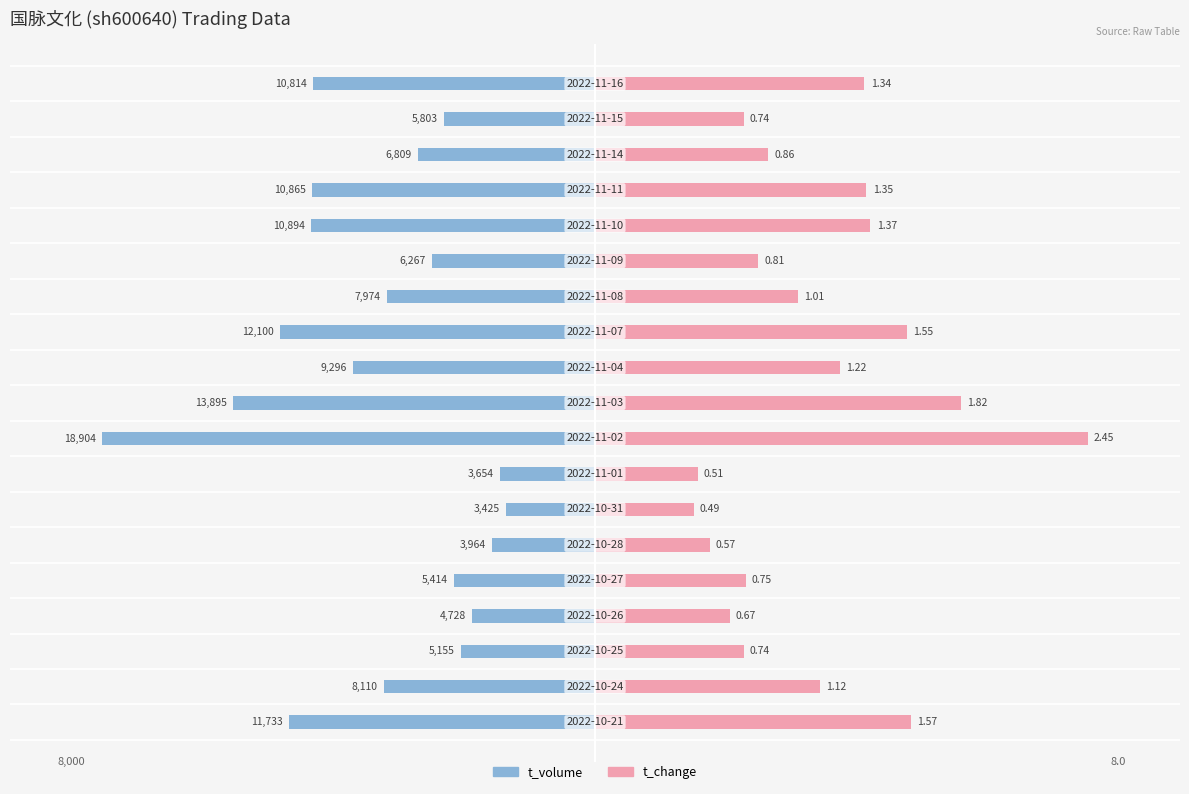

How many bars are there in each group?

2